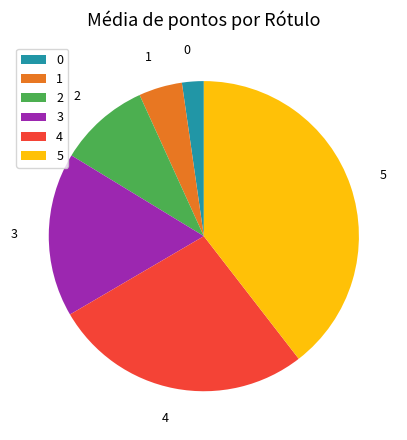

Rank the categories by value from lowest to highest.

0, 1, 2, 3, 4, 5